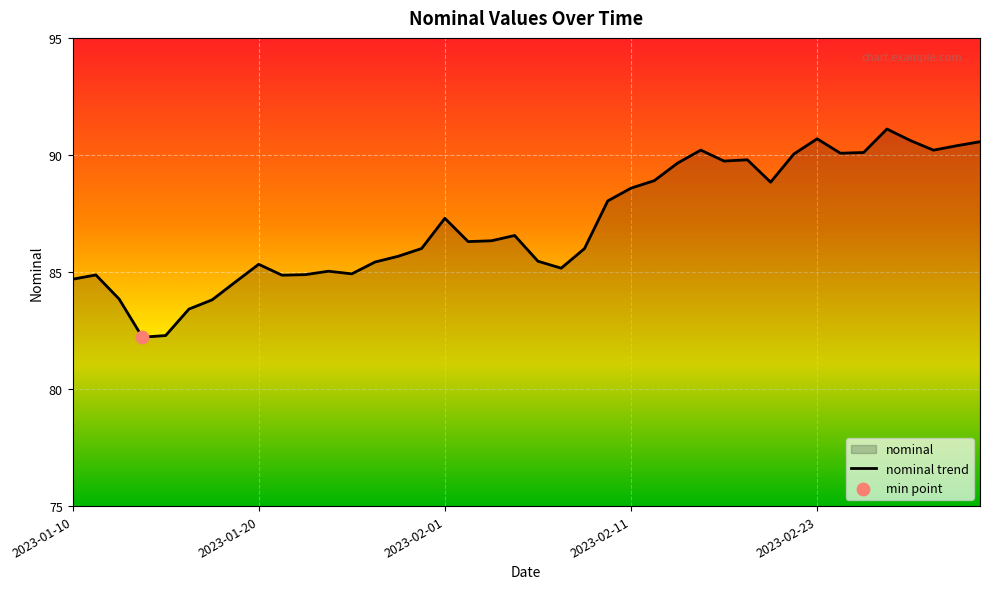

What is the ratio of the value at 2023-02-08 to the value at 2023-02-02?

1.0